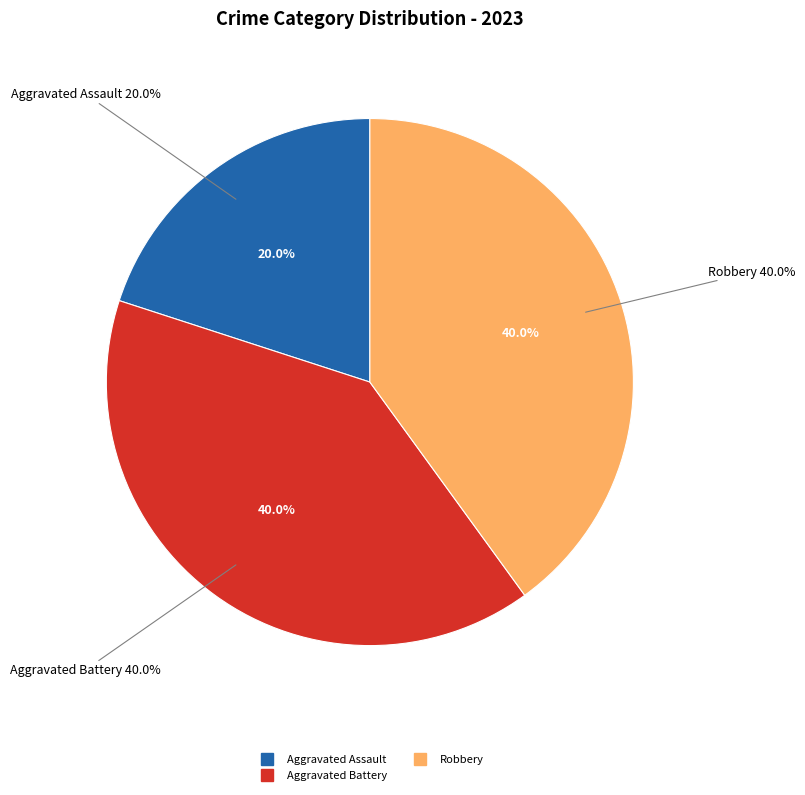

The Aggravated Battery slice represents 40% of the pie. True or false?

True